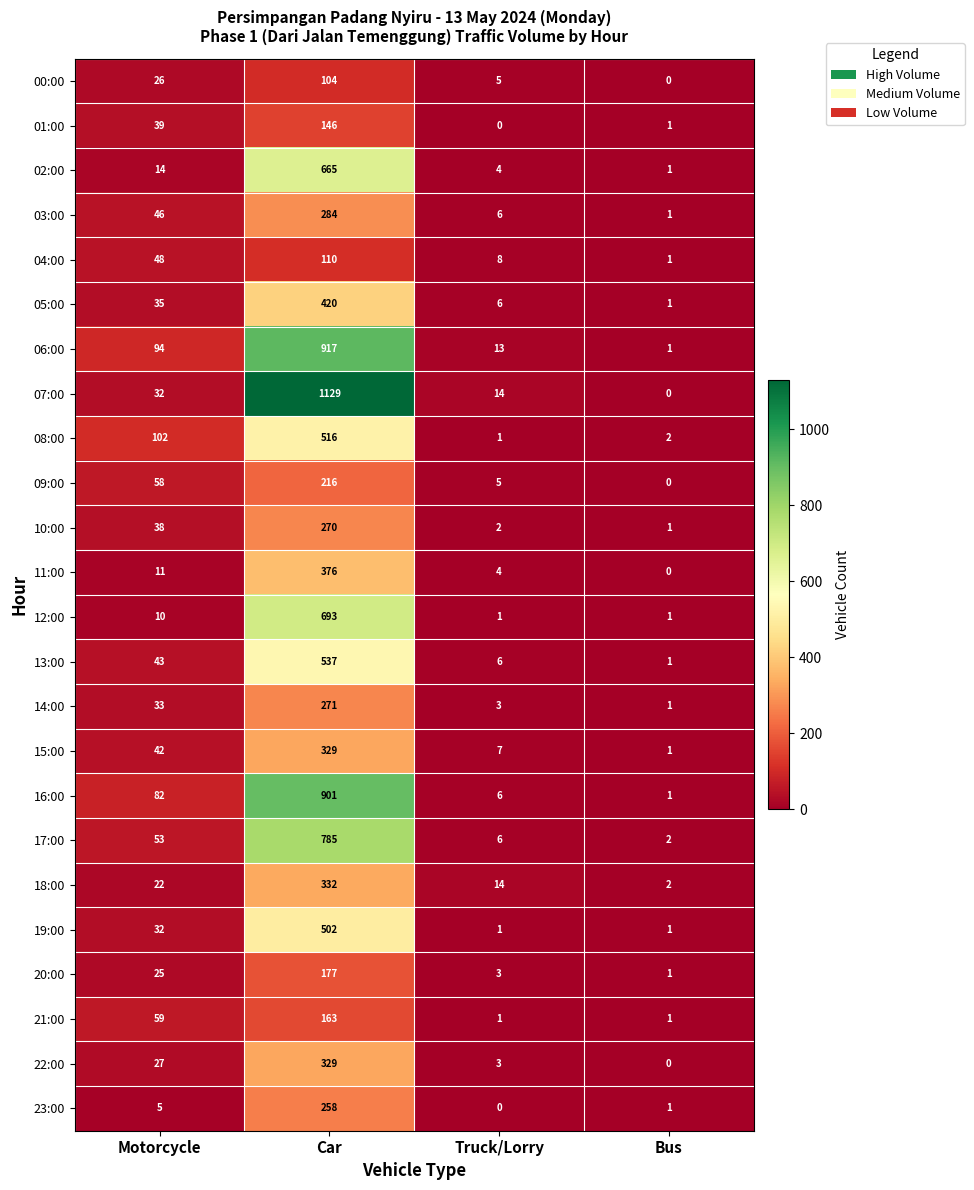

List the labels in order of 06:00 value, largest first.

Car, Motorcycle, Truck/Lorry, Bus